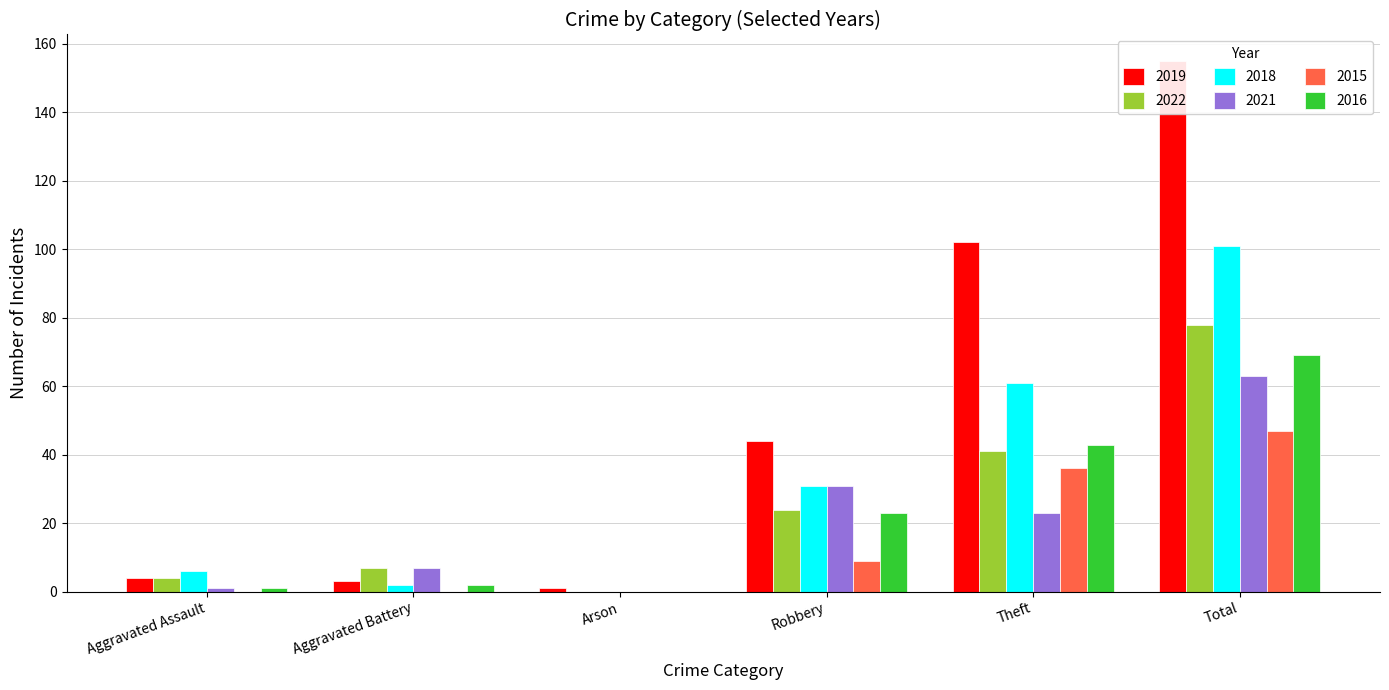

What is the spread (max minus min) of values at Robbery?

35